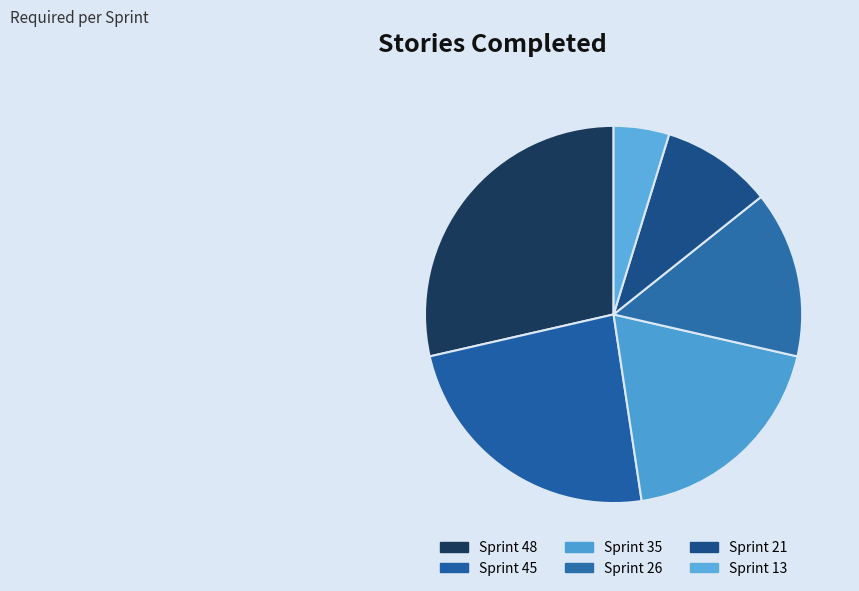

How many slices are in this pie chart?

6